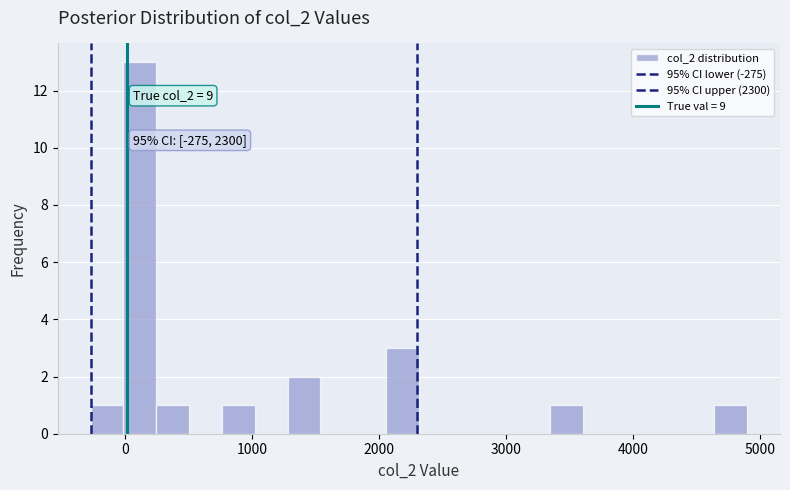

Read against the x-axis, roughly where is the centre of the tallest bar?

100